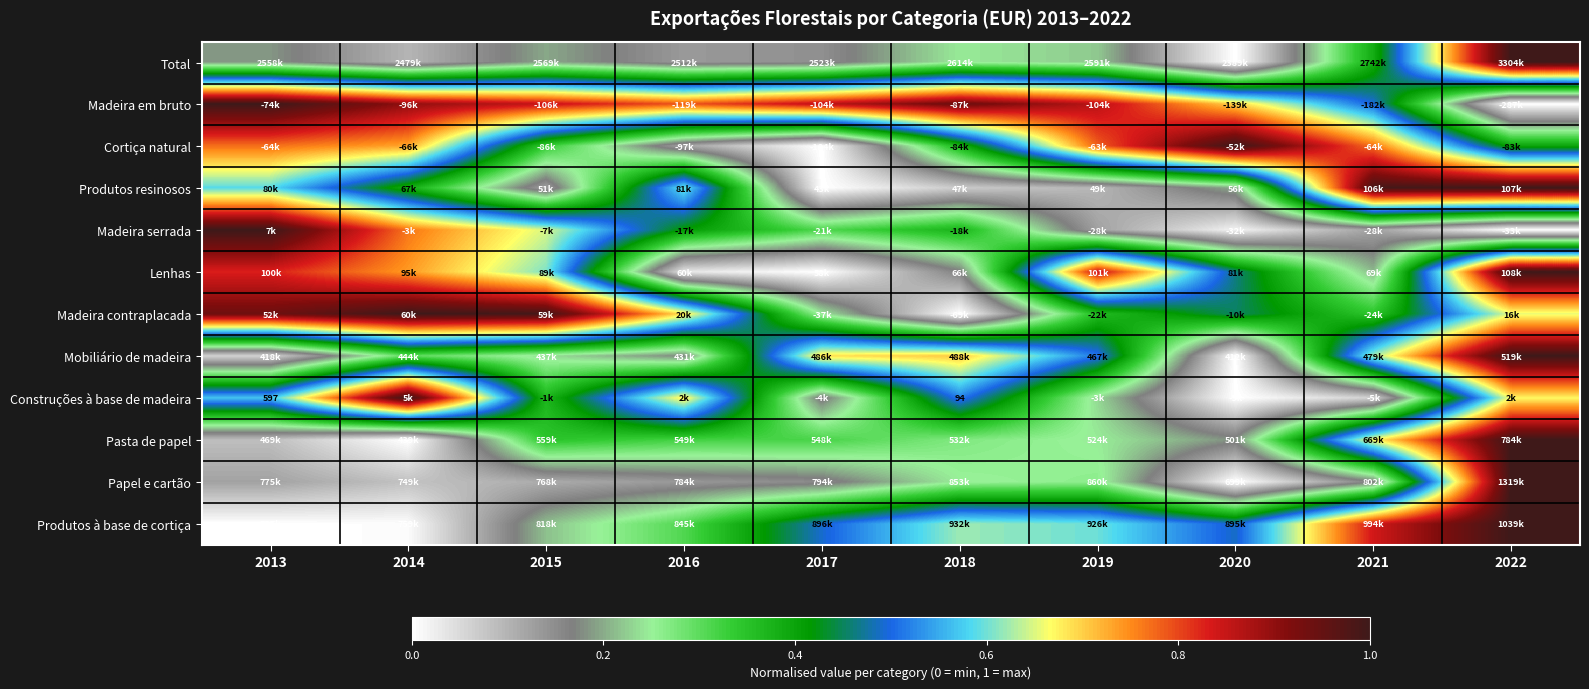

What is the difference between the second highest and minimum values in the Madeira serrada series?

0.8